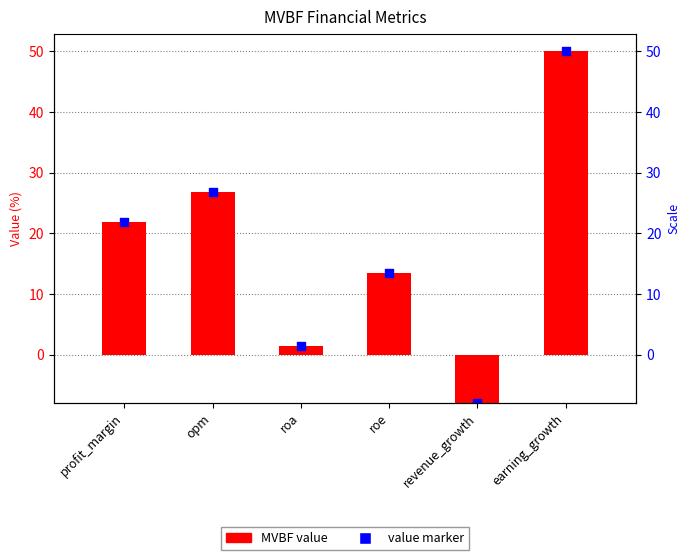

Which has a higher value, roe or earning_growth?

earning_growth